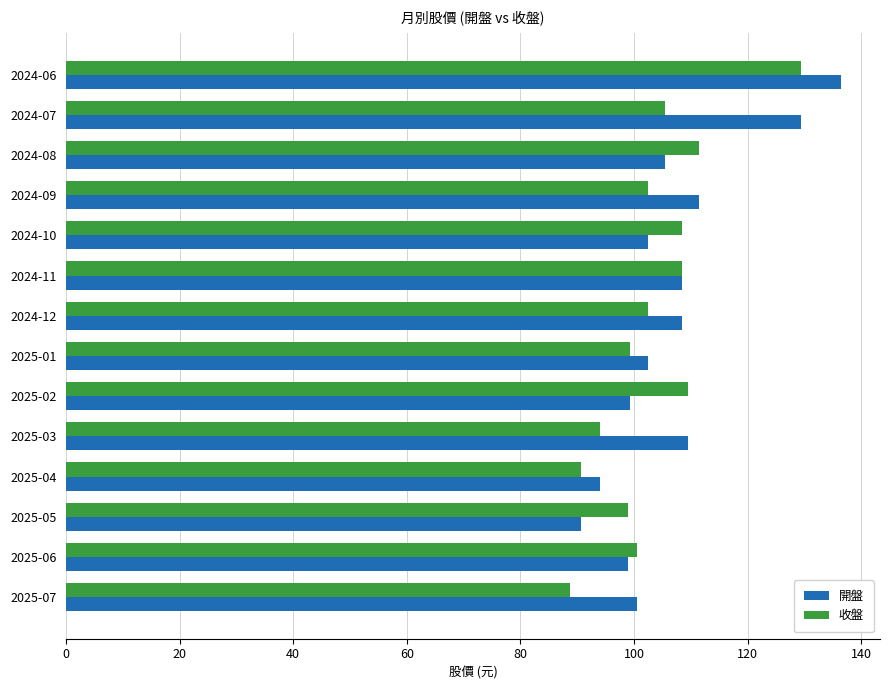

Which series has the largest total across all categories?

開盤